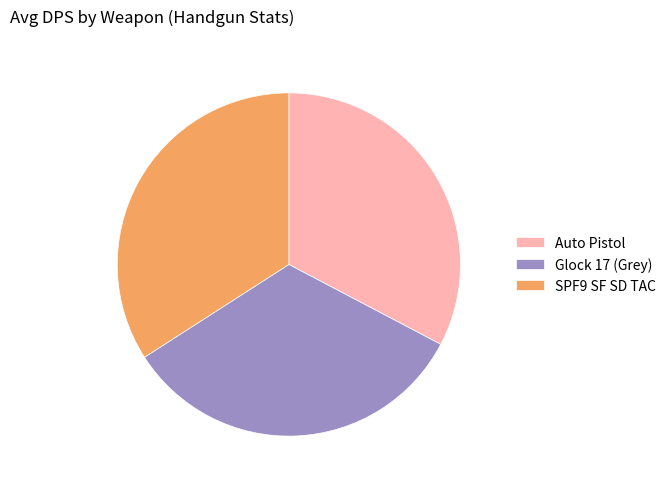

Which category has the biggest portion of the pie?

SPF9 SF SD TAC